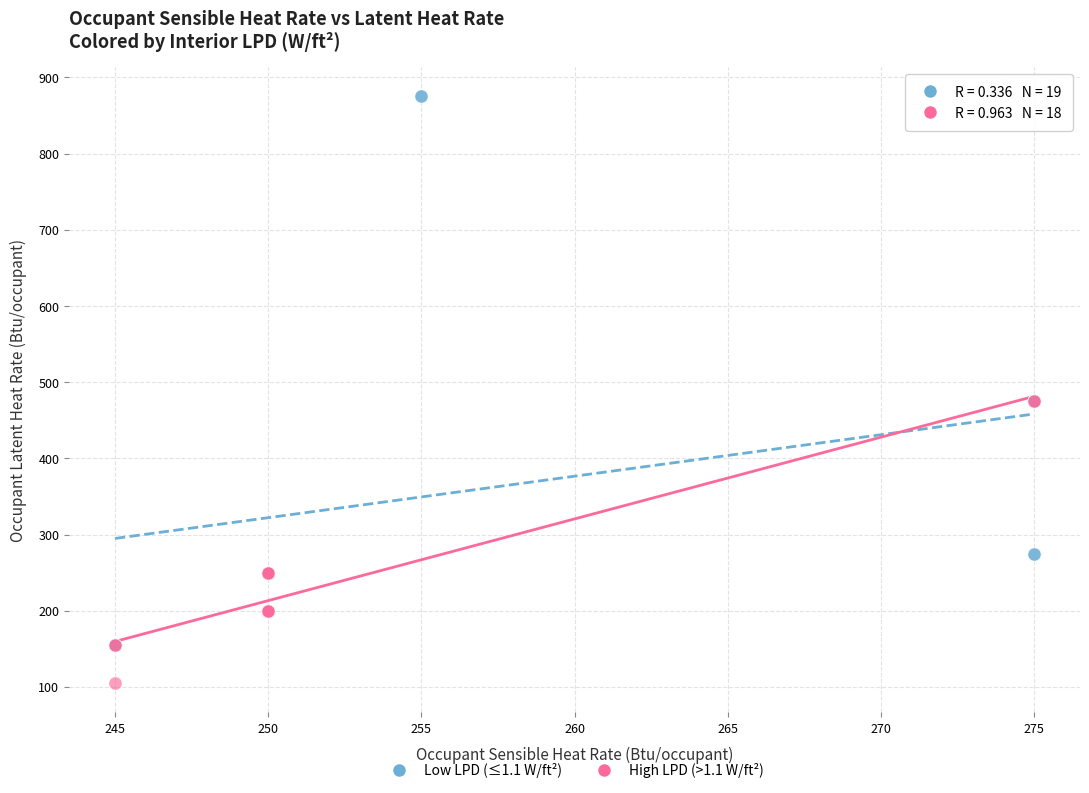

Which series reaches the minimum Y coordinate?

High LPD (>1.1 W/ft²)